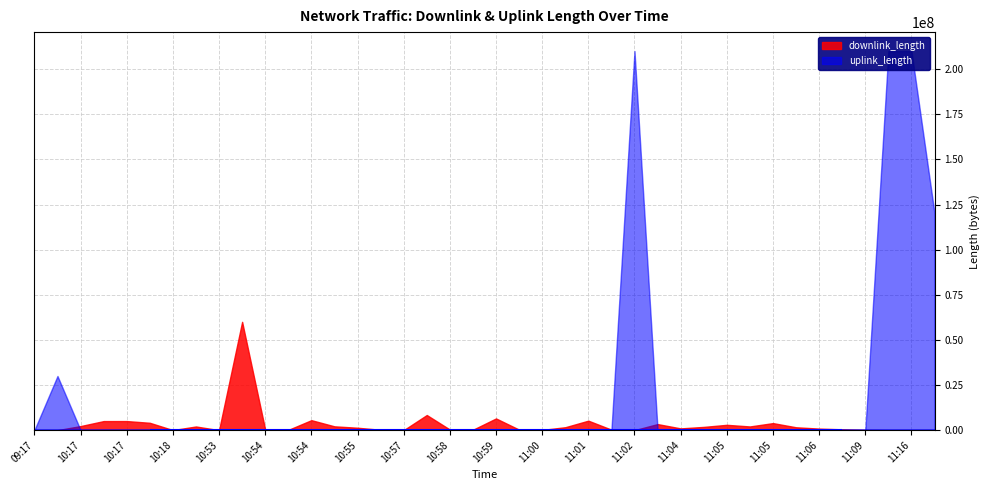

What is the value of the downlink_length point at the 12th from the left?

230048